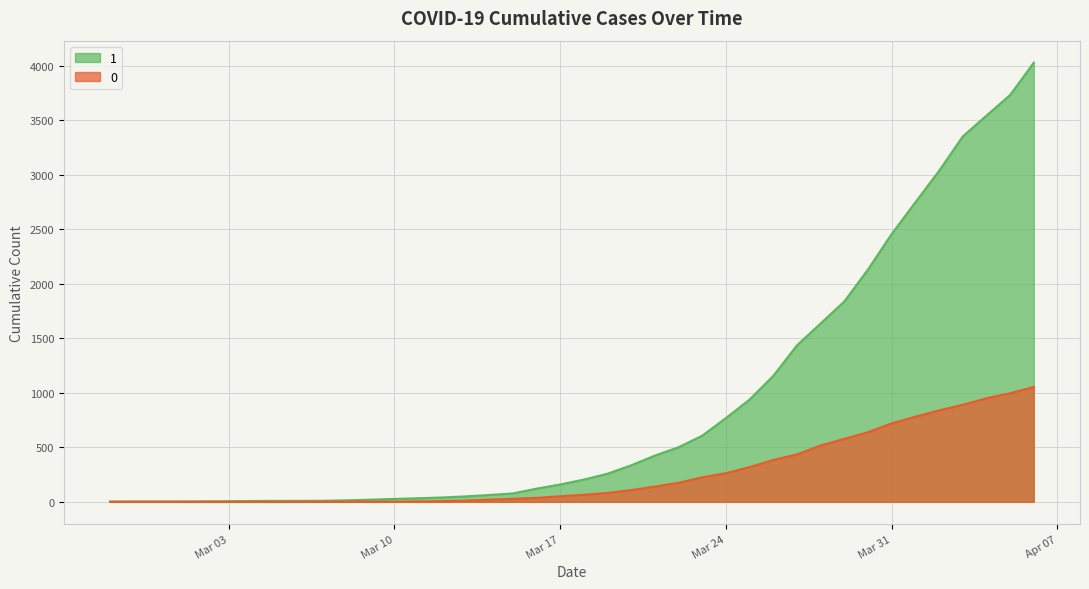

Which series has the largest range (max minus min)?

1